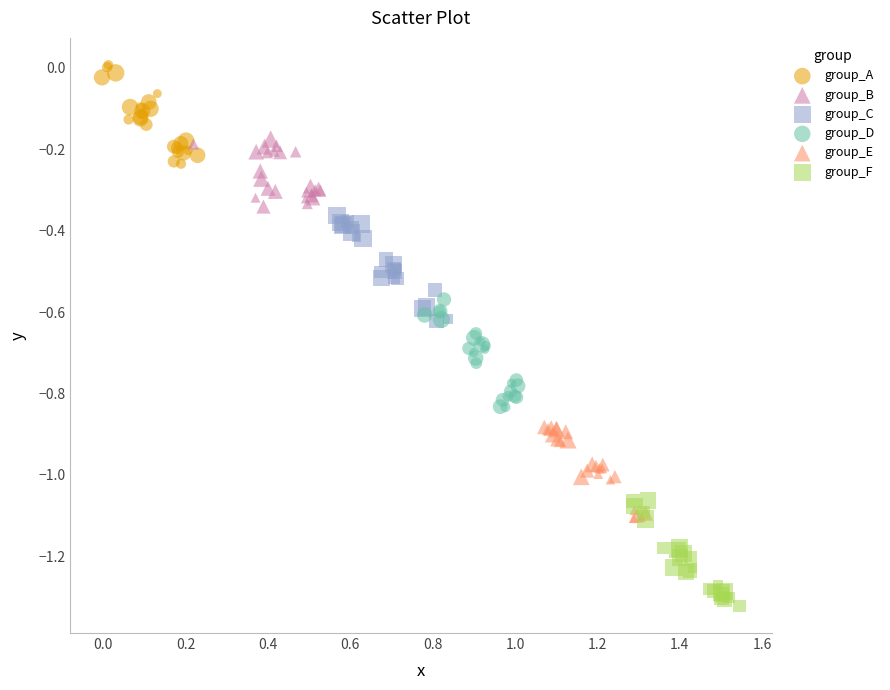

Which series contains the highest Y value?

group_A